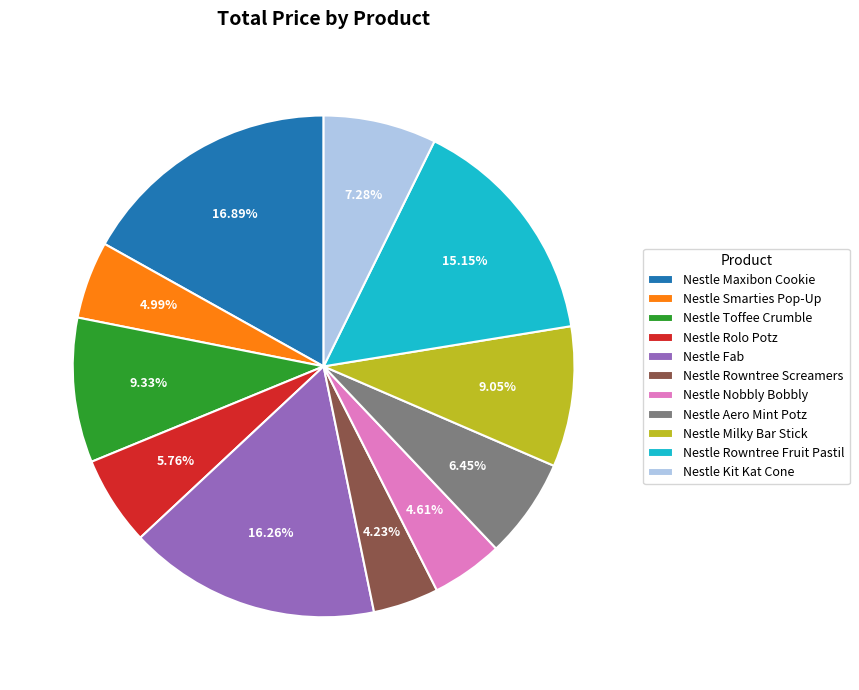

What is the largest slice in the pie chart?

Nestle Maxibon Cookie